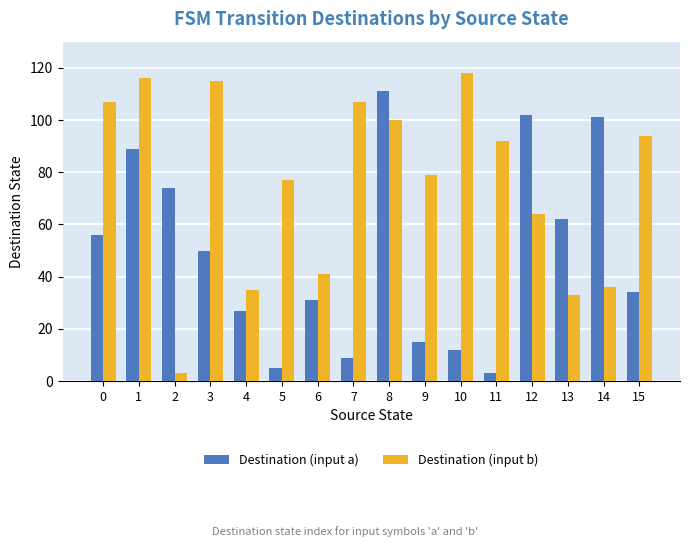

Rank the series by their average value, from highest to lowest.

Destination (input b), Destination (input a)